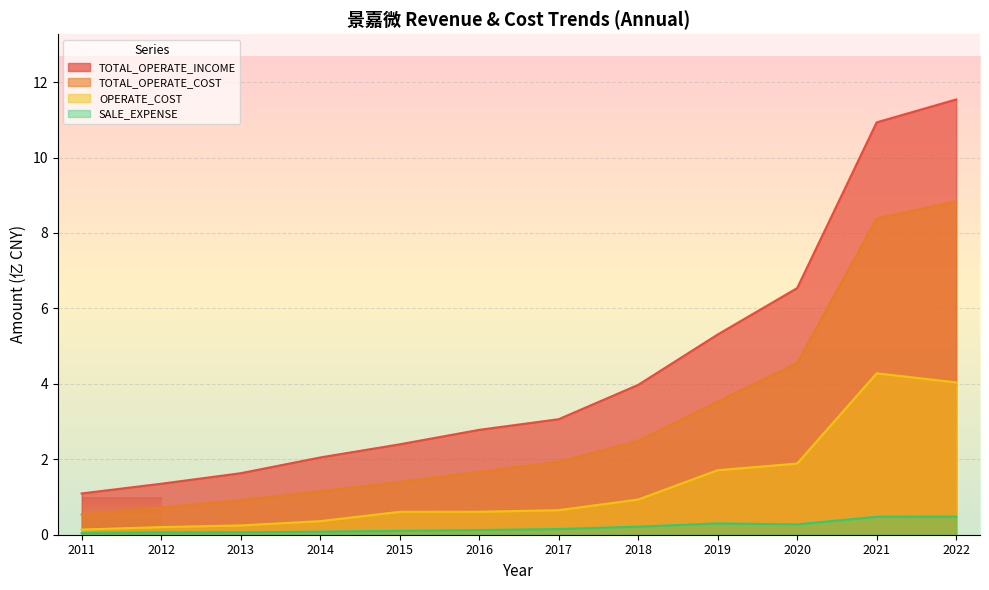

Reading right to left, extract all data points from this chart.

TOTAL_OPERATE_INCOME: 11.5	10.9	6.5	5.3	4.0	3.1	2.8	2.4	2.0	1.6	1.4	1.1
TOTAL_OPERATE_COST: 8.8	8.4	4.5	3.5	2.5	1.9	1.7	1.4	1.2	0.9	0.7	0.5
OPERATE_COST: 4.0	4.3	1.9	1.7	0.9	0.6	0.6	0.6	0.4	0.2	0.2	0.1
SALE_EXPENSE: 0.5	0.5	0.3	0.3	0.2	0.2	0.1	0.1	0.1	0.1	0.1	0.0